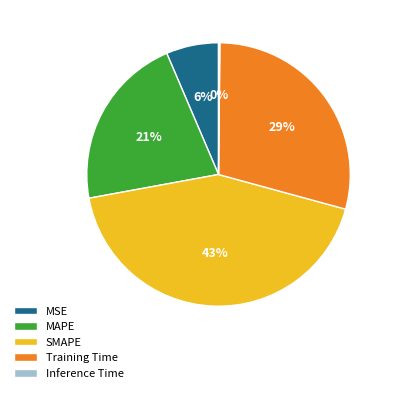

True or false: Training Time accounts for 29% of the total.

True